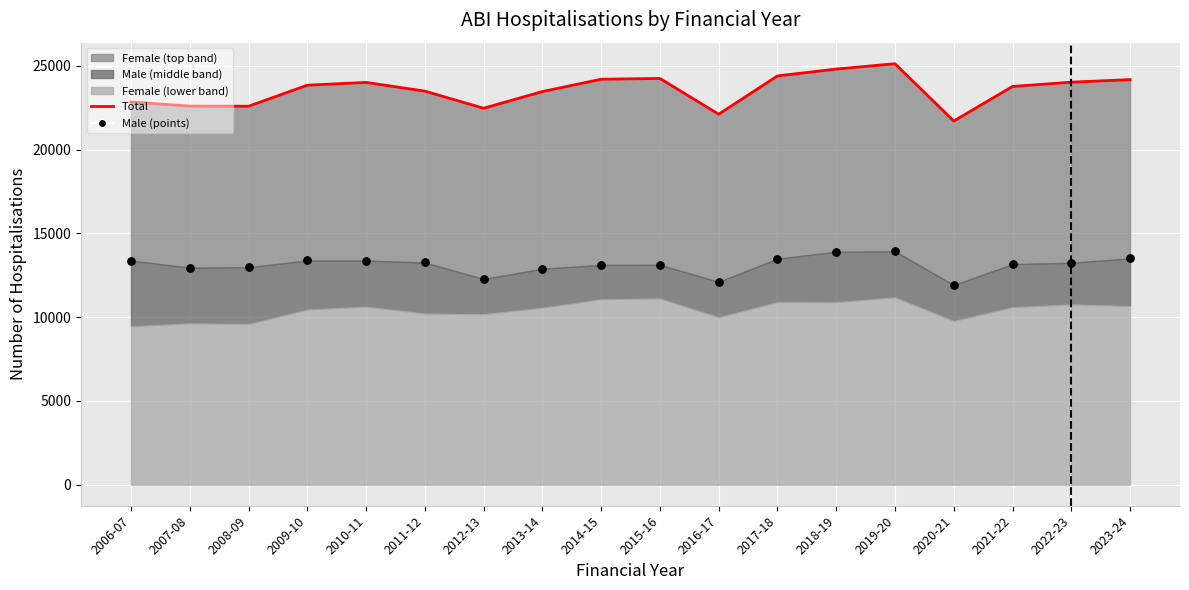

What is the total value across all series at 2006-07?

36213